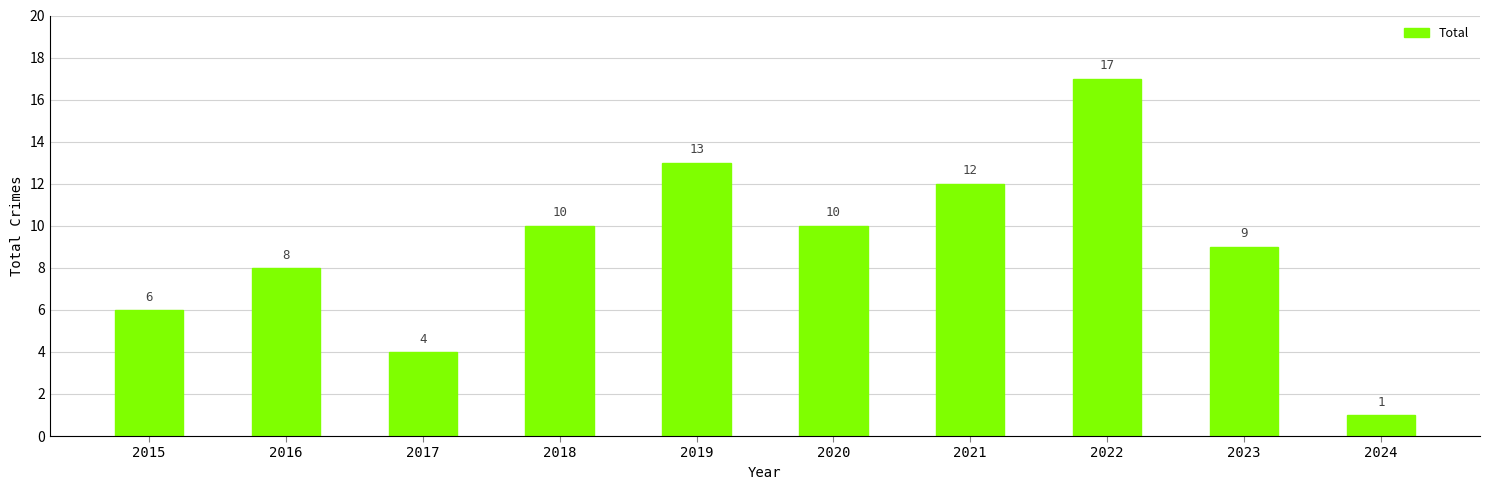

Which category has the highest value across all series?

2022